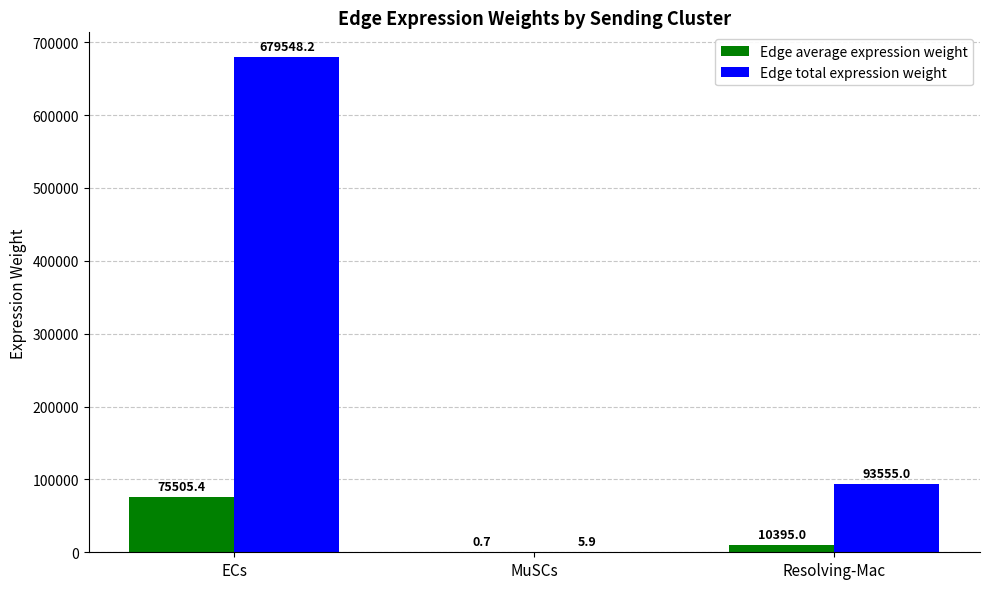

Reading left to right, list all the values displayed in this chart.

Edge average expression weight: 75505.4	0.7	10395.0
Edge total expression weight: 679548.2	5.9	93555.0